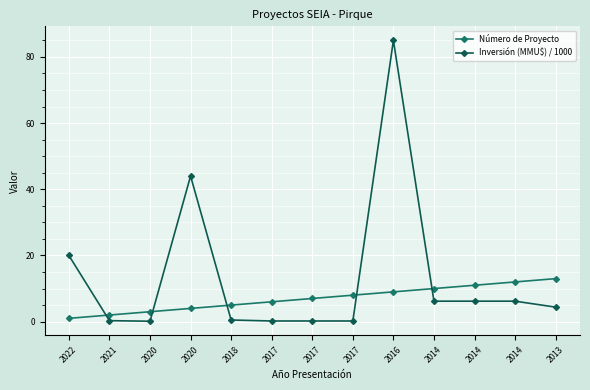

What is the greatest value displayed?

85.0